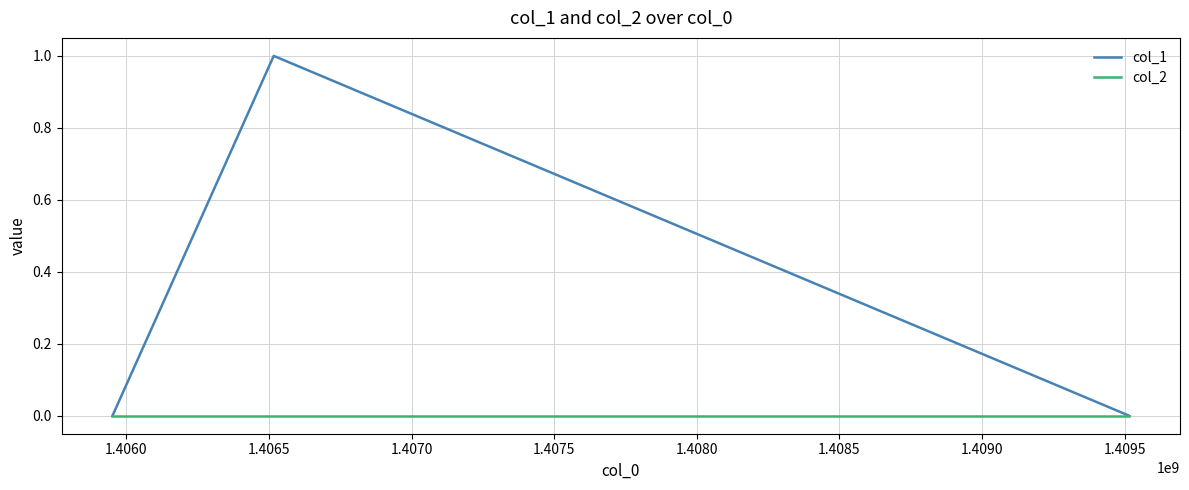

Which series has the widest spread of values?

col_1